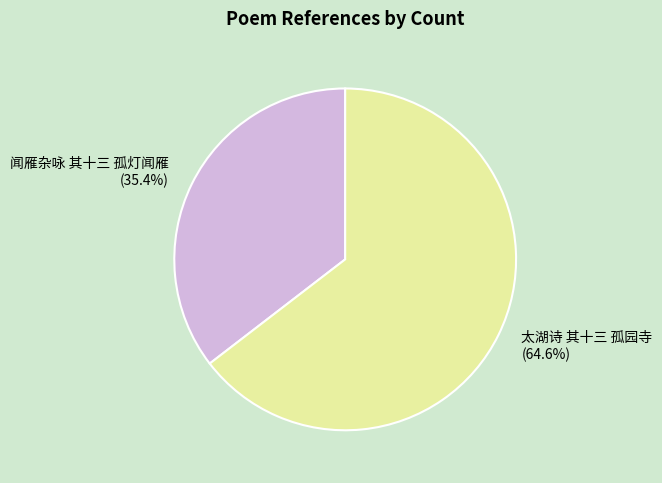

The 太湖诗 其十三 孤园寺 slice represents 65% of the pie. True or false?

True